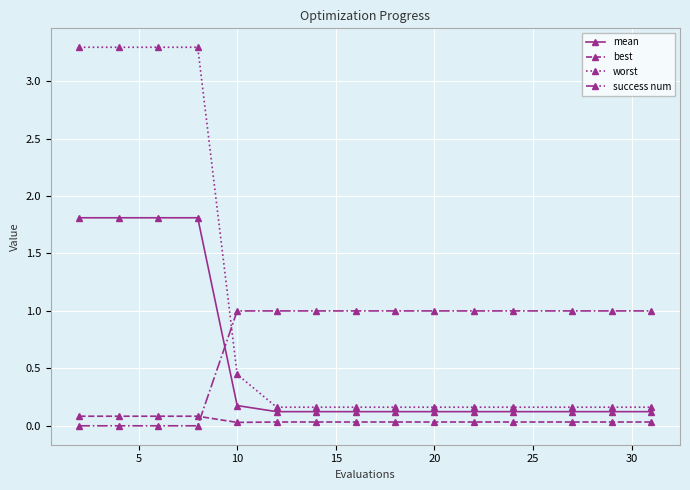

What is the difference between the maximum and minimum values in the best series?

0.1